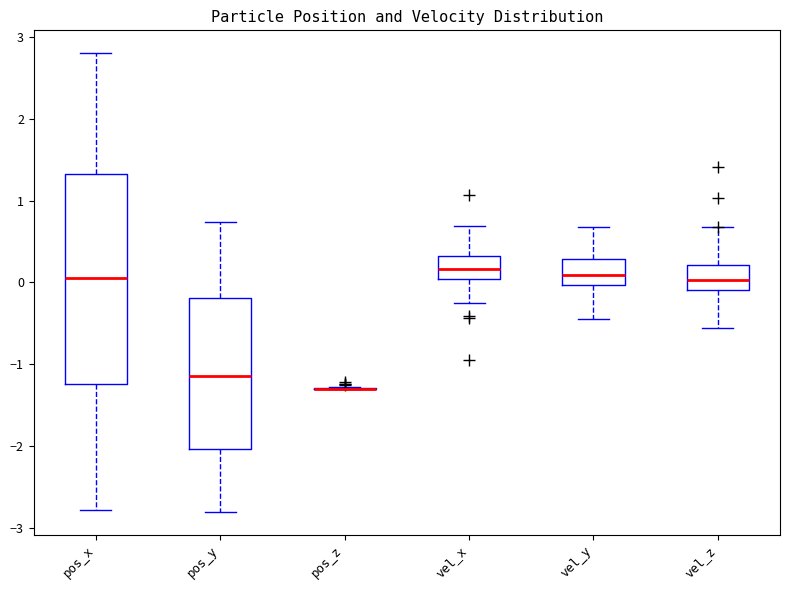

Reading left to right, read every box against the y-axis: the position of its median line, the range the box covers, and the ends of its whiskers. The values are not printed on the chart, so give them approximately, as read against the axis.

pos_x: median 0.1, box -1.2 to 1.3, whiskers -2.8 to 2.8
pos_y: median -1.1, box -2.0 to -0.2, whiskers -2.8 to 0.7
pos_z: box collapsed to a line at -1.3, whiskers -1.3 to -1.3
vel_x: median 0.2, box 0.0 to 0.3, whiskers -0.3 to 0.7
vel_y: median 0.1, box 0.0 to 0.3, whiskers -0.4 to 0.7
vel_z: median 0.0, box -0.1 to 0.2, whiskers -0.6 to 0.7